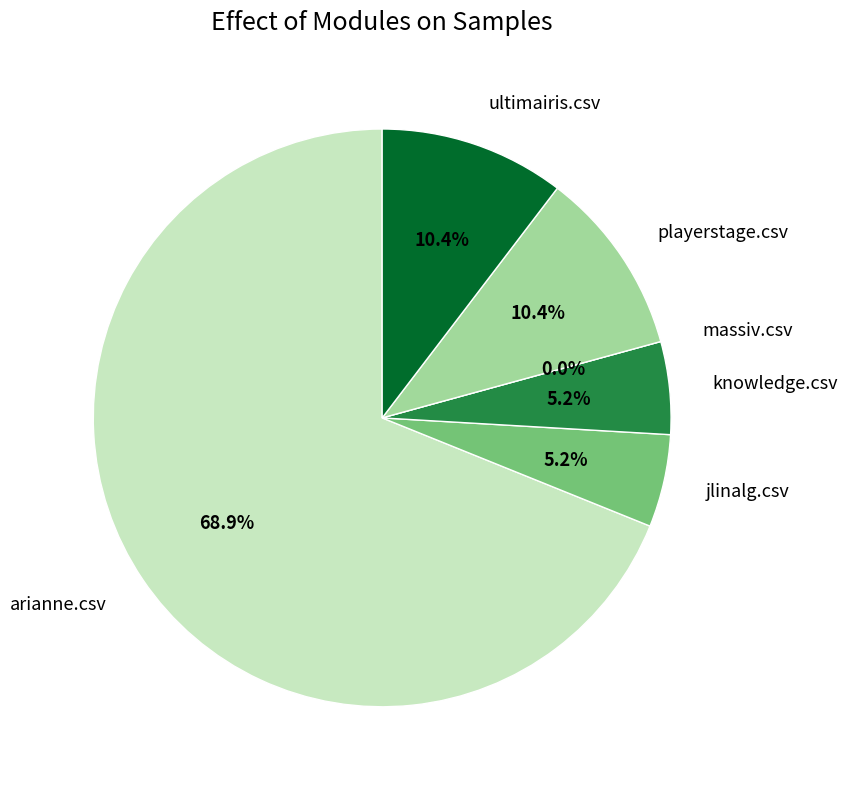

To the nearest percent, what is the average slice percentage?

17%